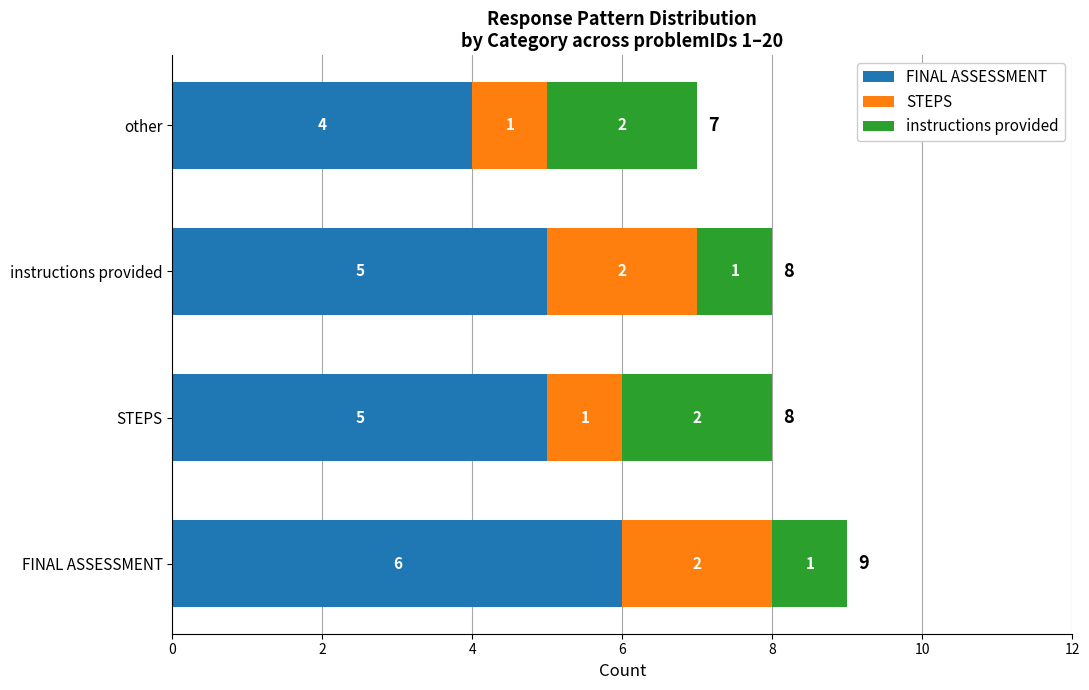

True or false: FINAL ASSESSMENT has a value of 4 at other.

True